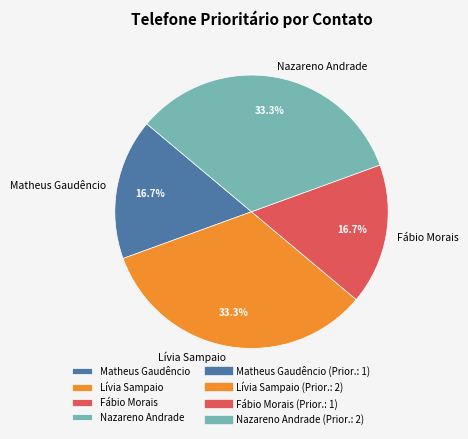

To the nearest percent, what is the difference between the largest and smallest slice percentages?

17%